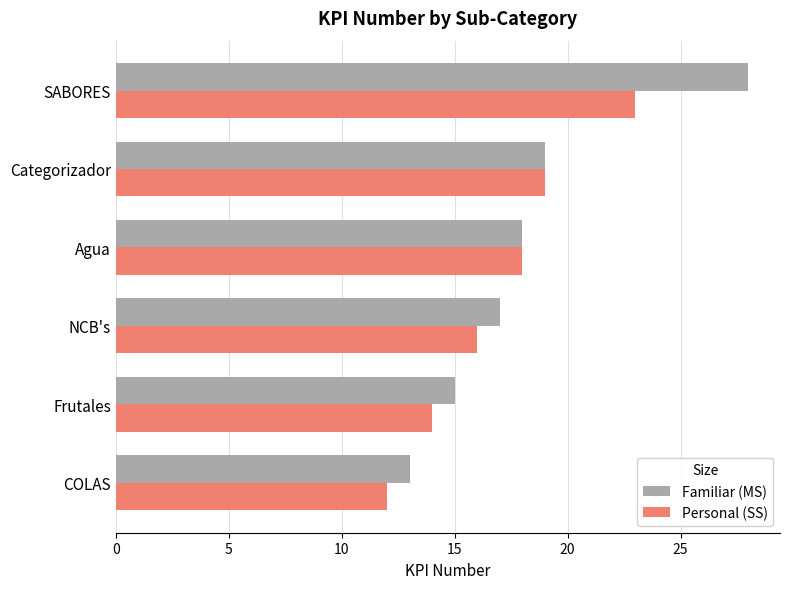

What is the sum of all Familiar (MS) values?

110